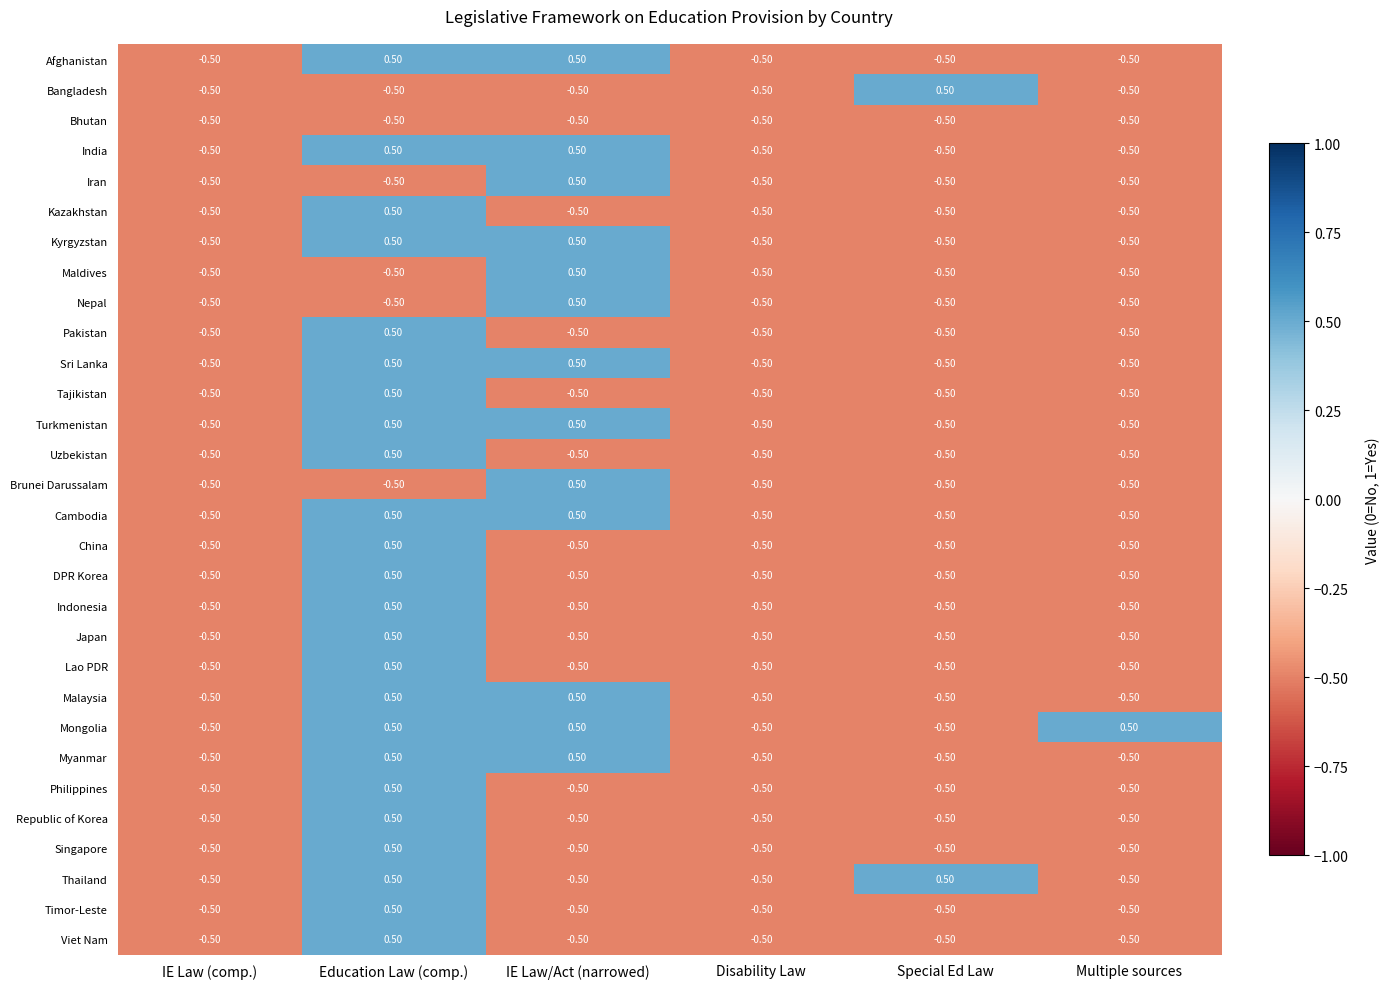

At which category is the sum across all series the highest?

Education Law (comp.)